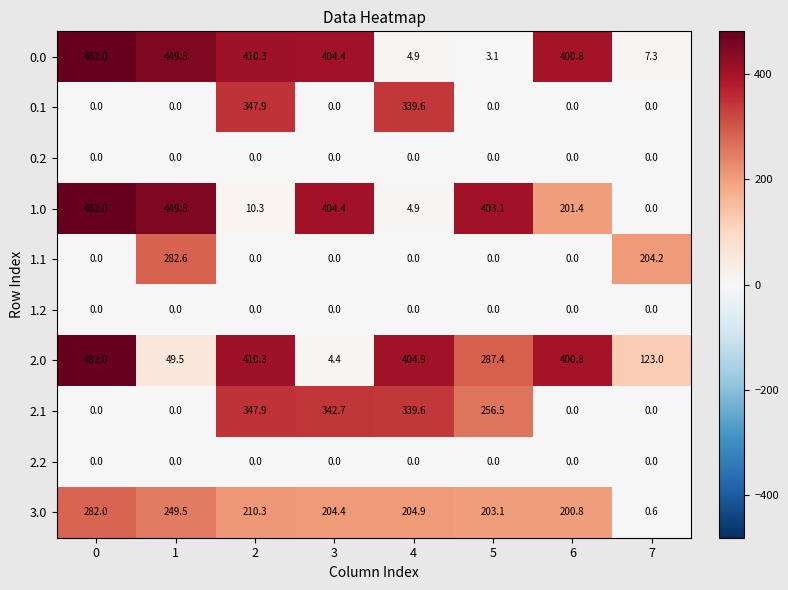

Which series has the largest range (max minus min)?

1.0